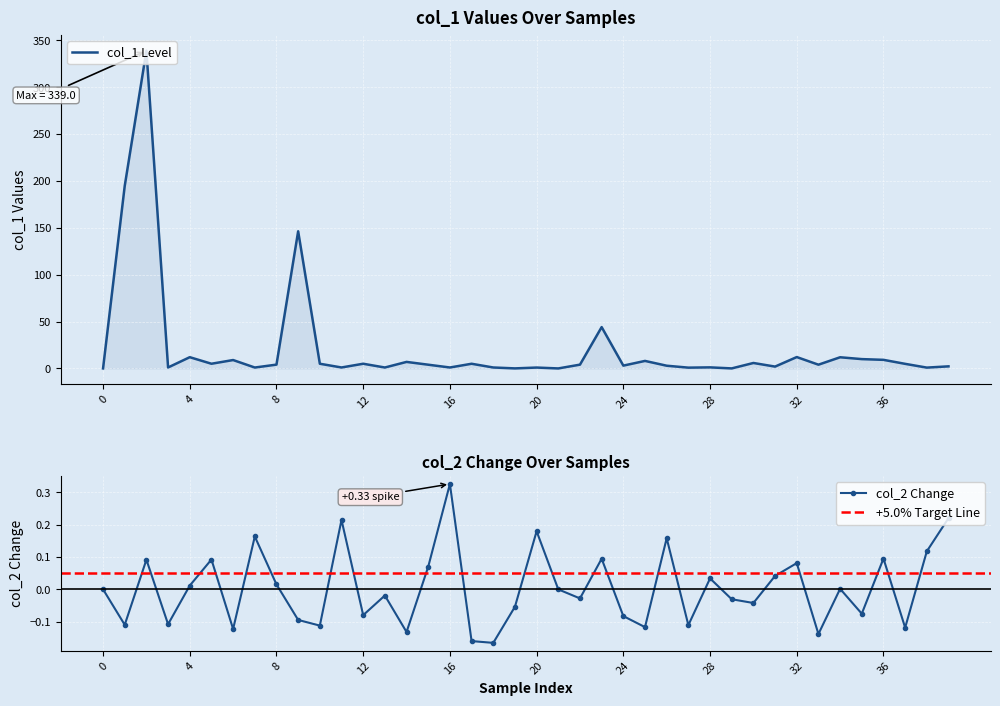

Rank the series at 31 from lowest to highest value.

col_2, col_1